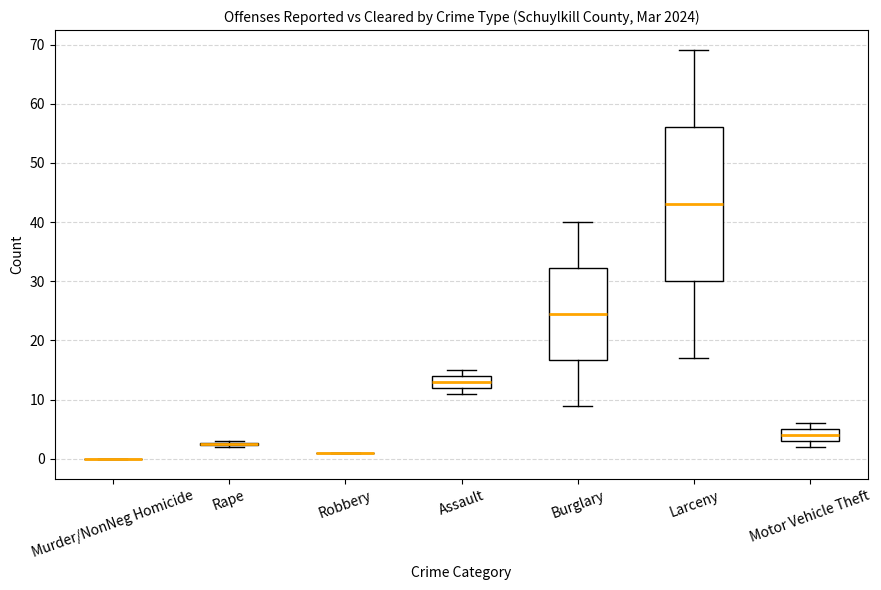

Which box is the tallest, from its lower edge to its upper edge?

Larceny